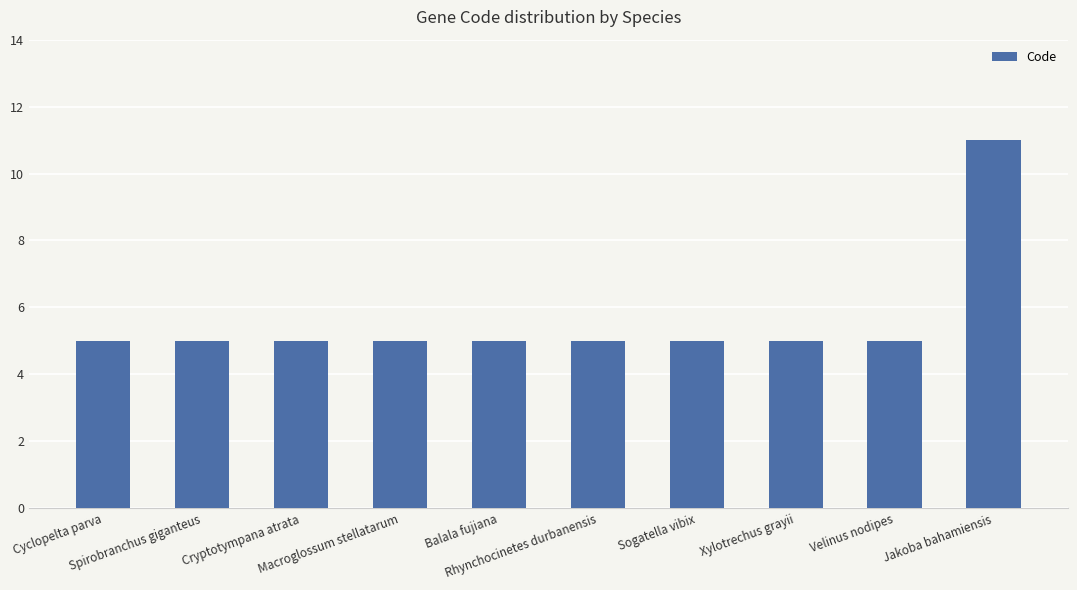

What is the average value?

6